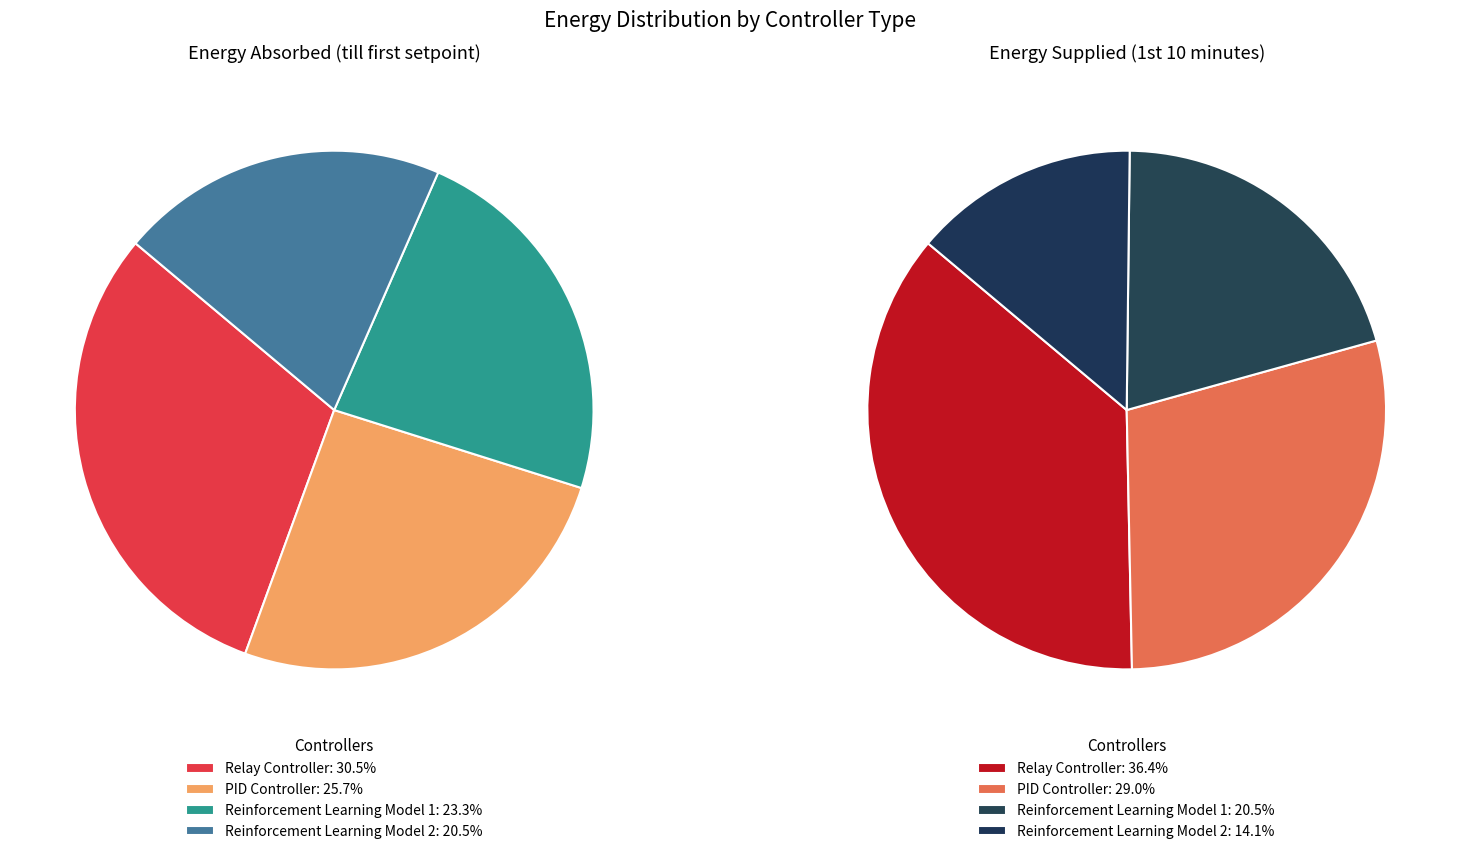

Is it true that Relay Controller is 36% of the pie?

True